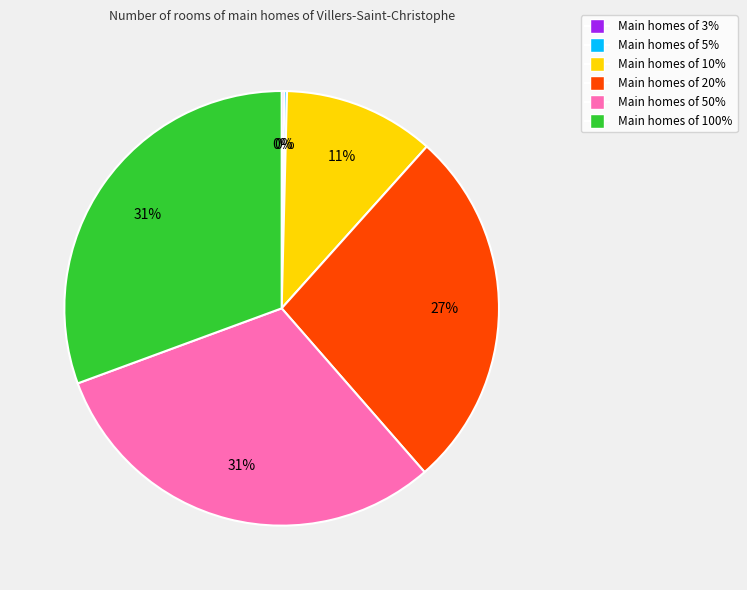

The Main homes of 20% slice represents 27% of the pie. True or false?

True